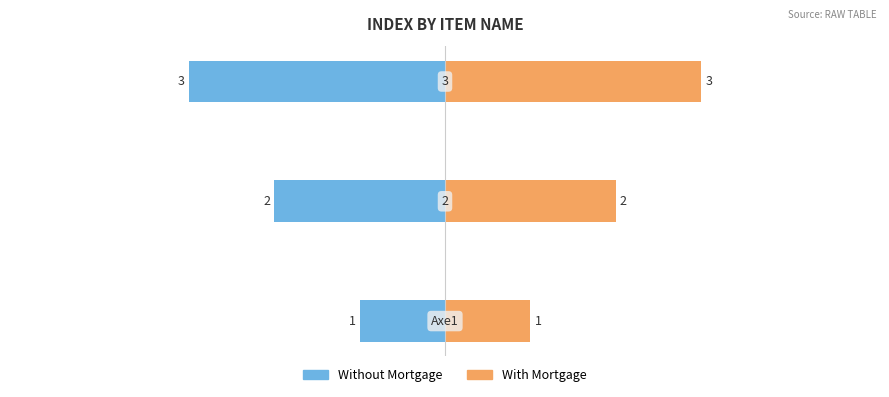

What is the sum of all With Mortgage values?

6